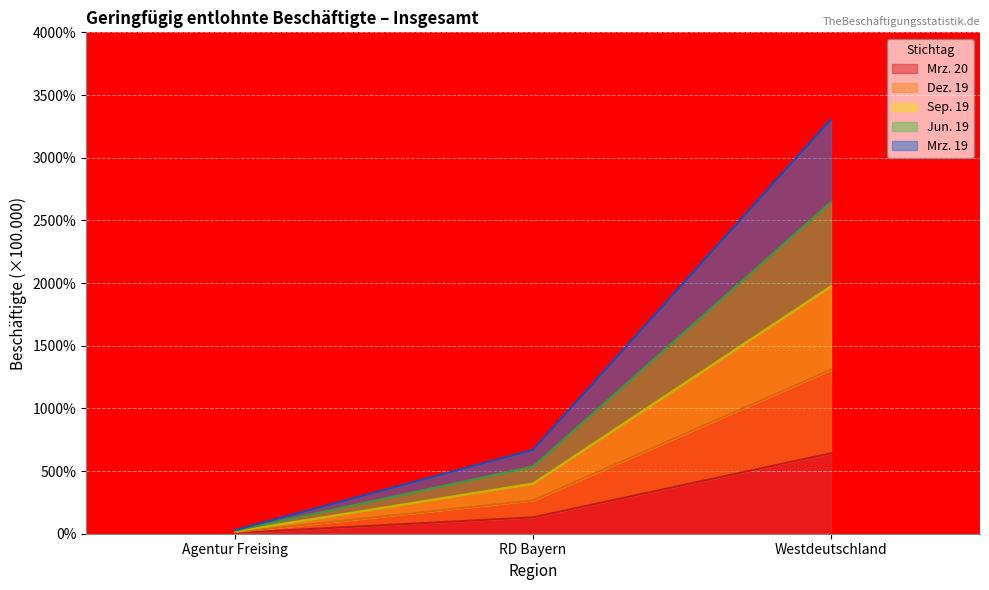

Which category has the lowest value in the Jun. 19 series?

Agentur Freising